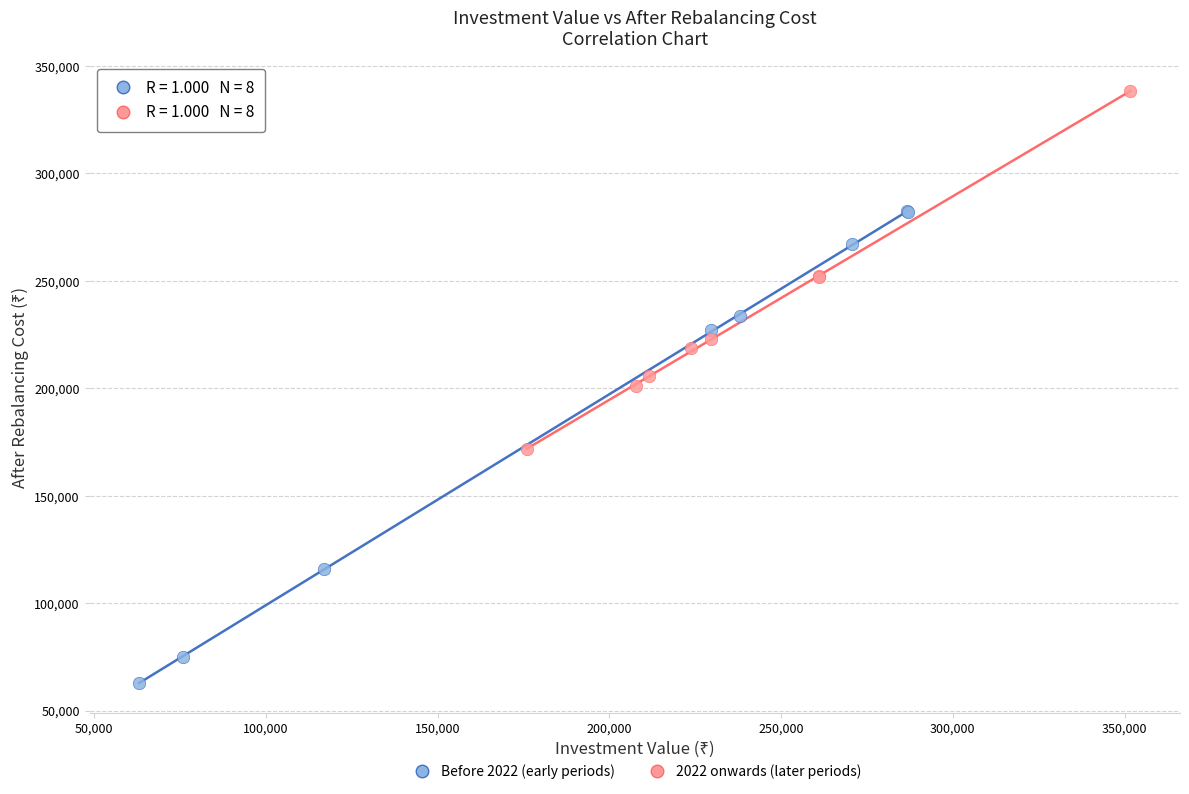

Which series has the widest spread of Y values?

Before 2022 (early periods)